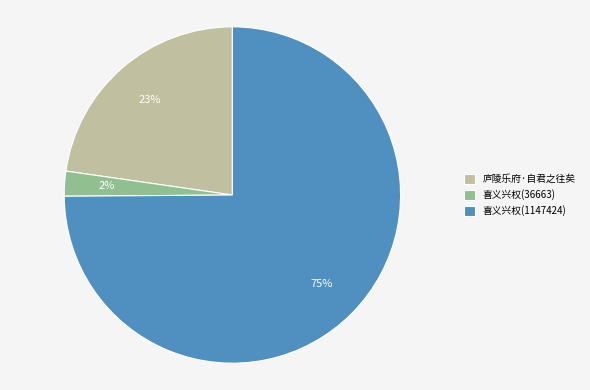

What percentage is the 庐陵乐府·自君之往矣 slice, to the nearest percent?

23%